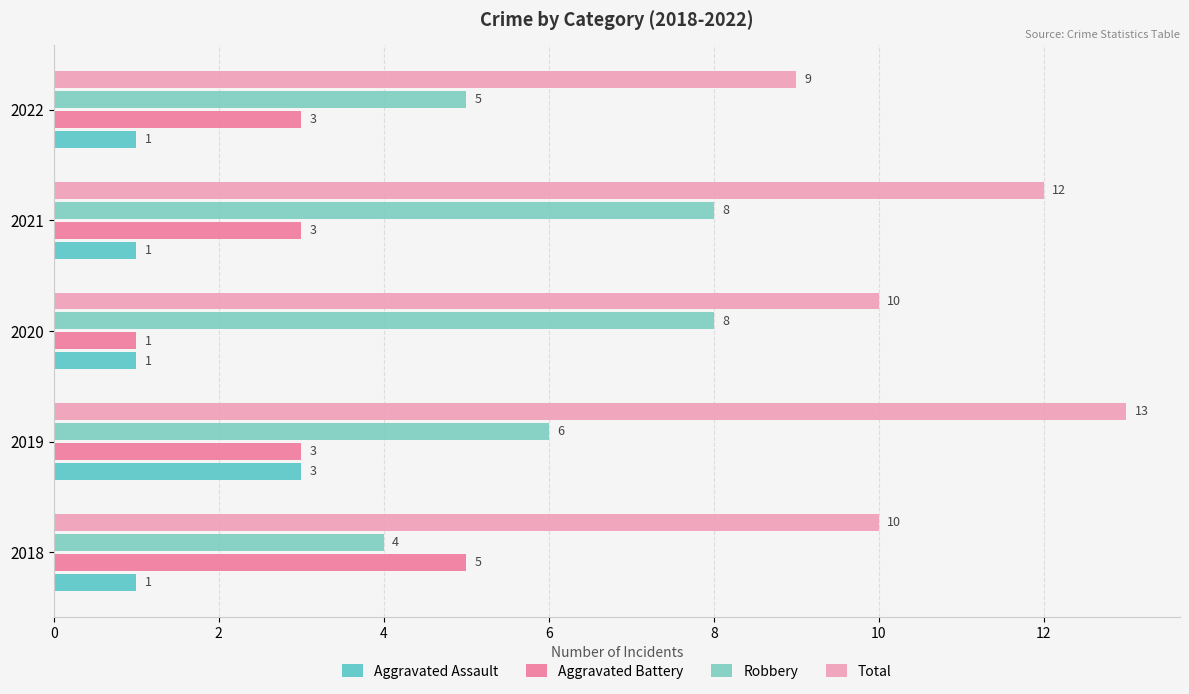

Which series has the largest total across all categories?

Total